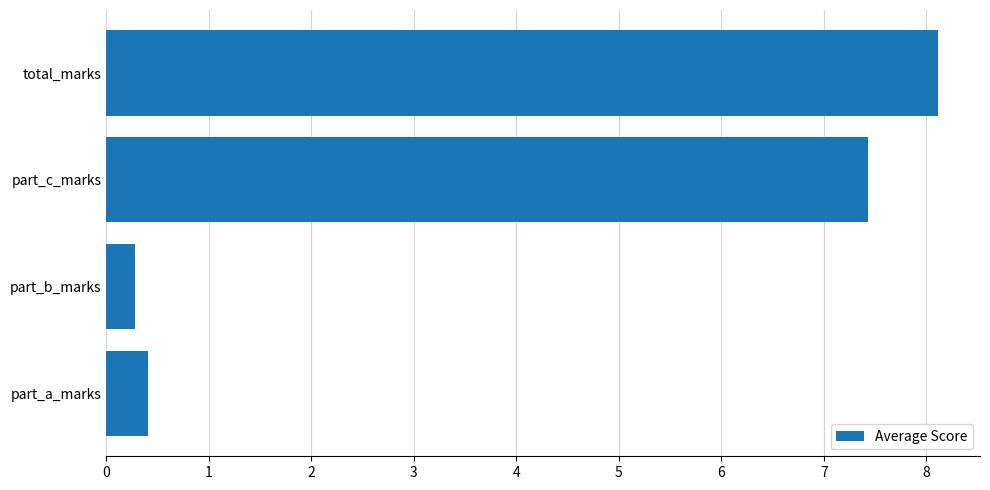

How many data points are less than 7?

2